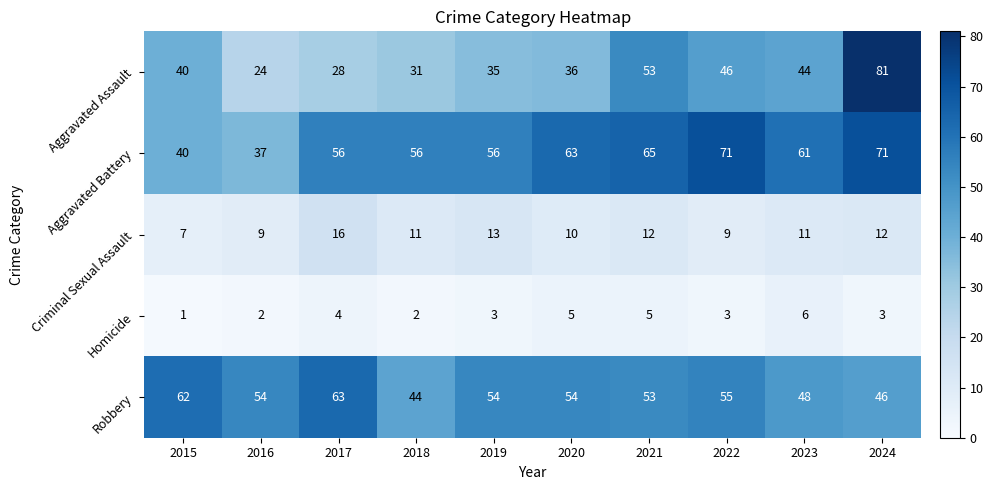

How many series are shown in this chart?

5